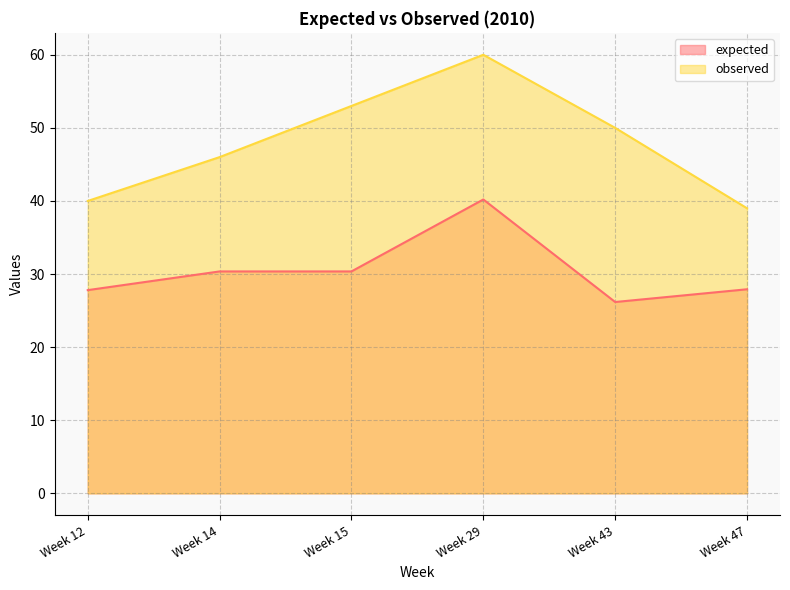

What is the difference between the highest and lowest values at Week 12?

12.2